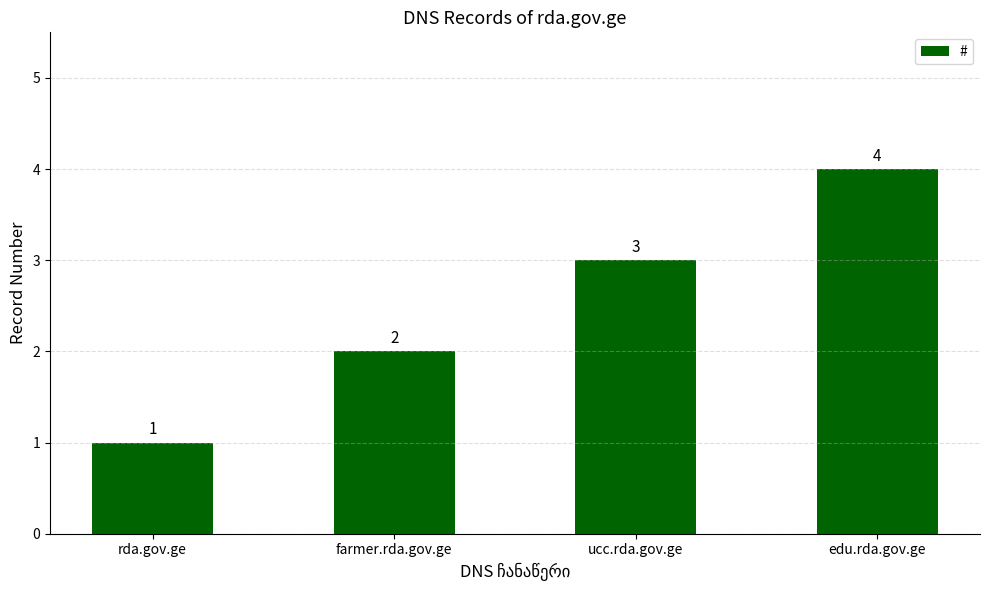

How many bars are there in total?

4